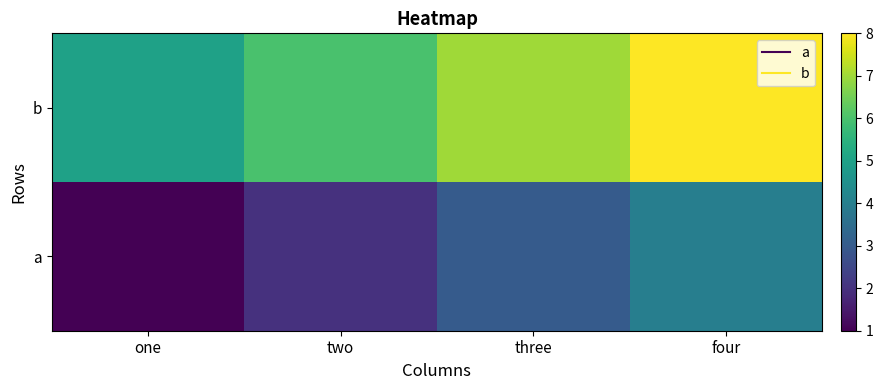

Reading right to left, what are all the values shown in this chart?

a: four=4	three=3	two=2	one=1
b: four=8	three=7	two=6	one=5